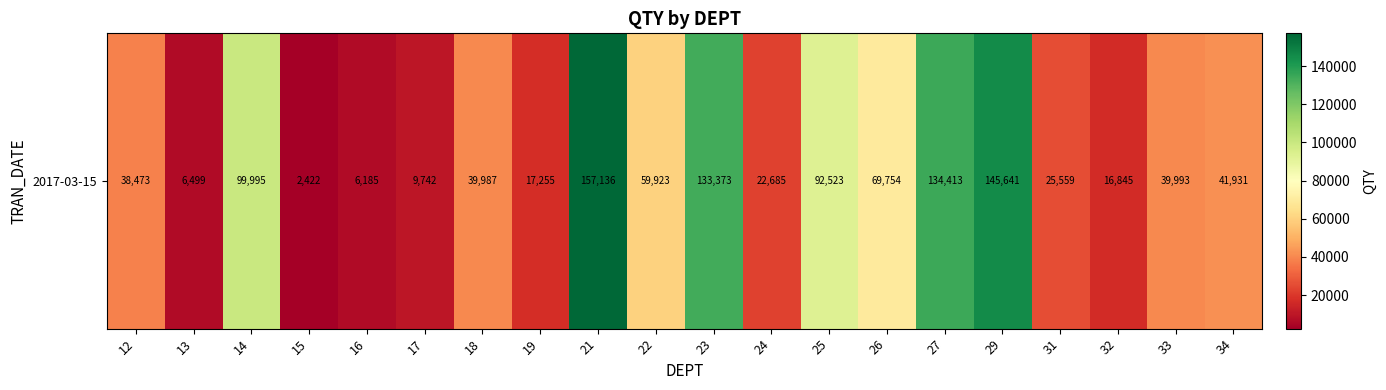

Where does the data first go above 39993?

14